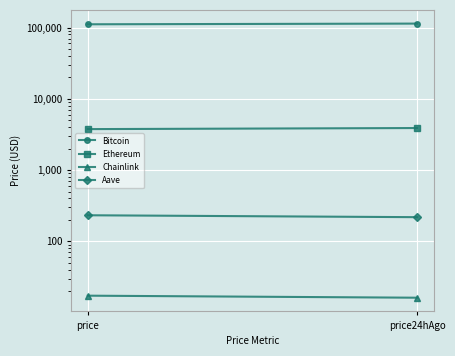

The Ethereum series shows 3892.4 at price24hAgo. True or false?

True